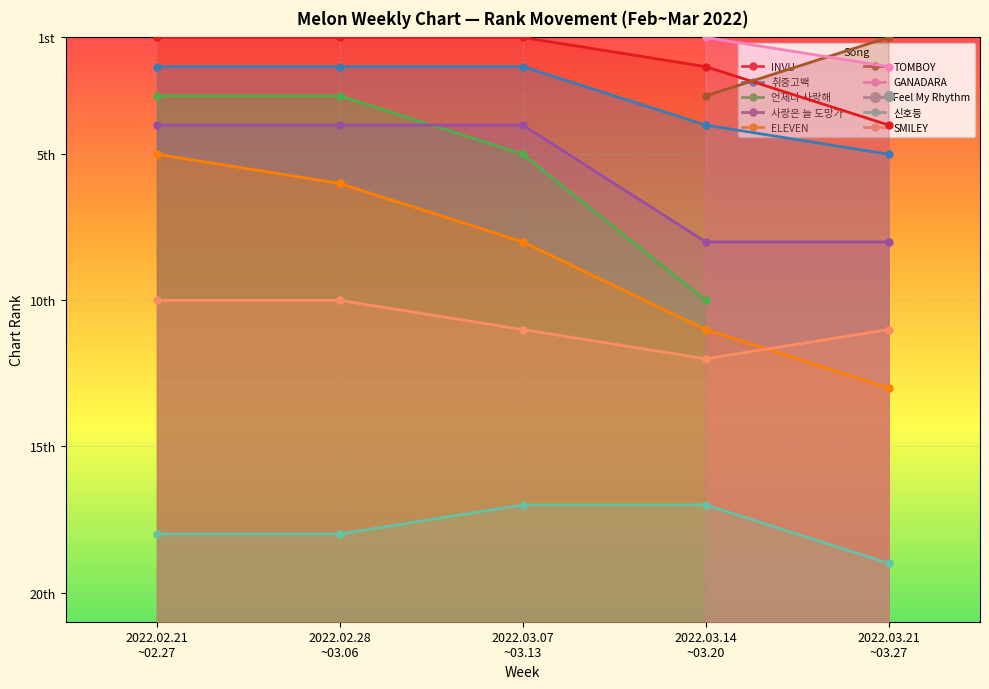

At 언제나 사랑해, list the series in order from smallest to largest.

2022.02.21 ~ 2022.02.27, 2022.02.28 ~ 2022.03.06, 2022.03.07 ~ 2022.03.13, 2022.03.14 ~ 2022.03.20, 2022.03.21 ~ 2022.03.27